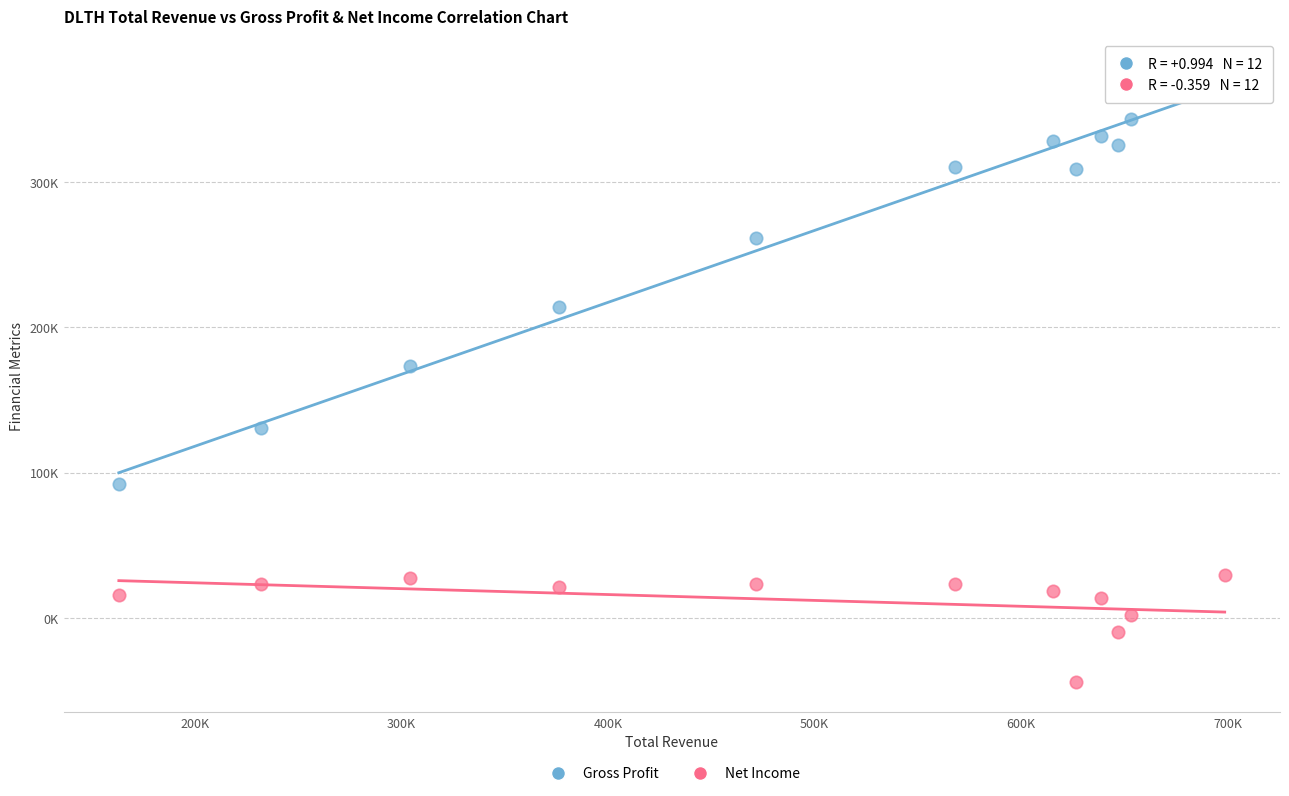

Which series contains the lowest Y value?

Net Income